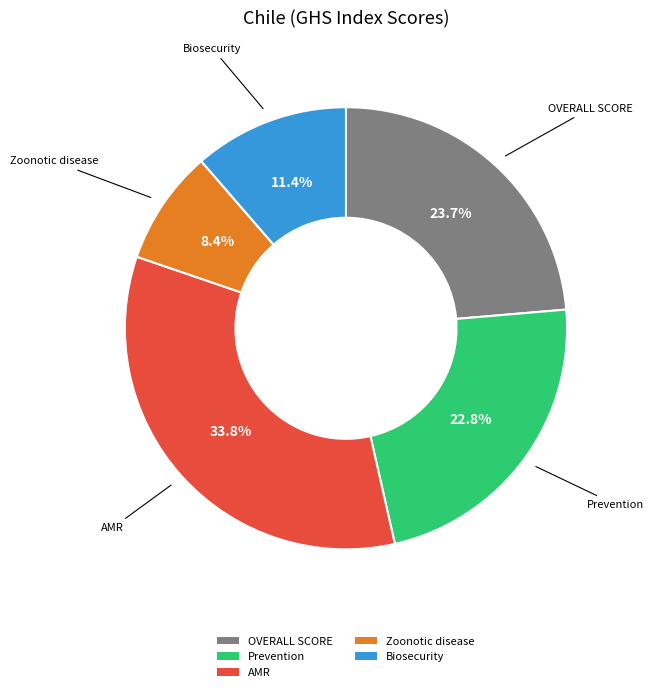

True or false: OVERALL SCORE accounts for 24% of the total.

True